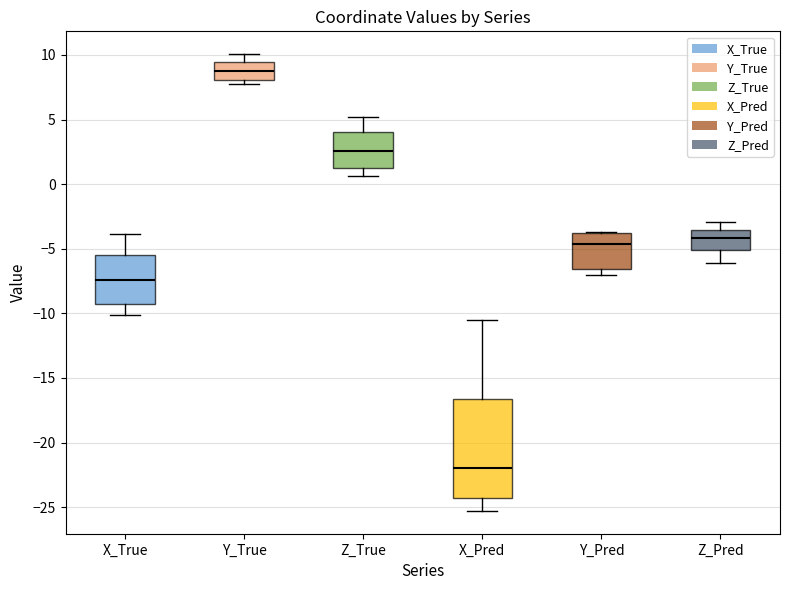

Which box's median line is the highest?

Y_True